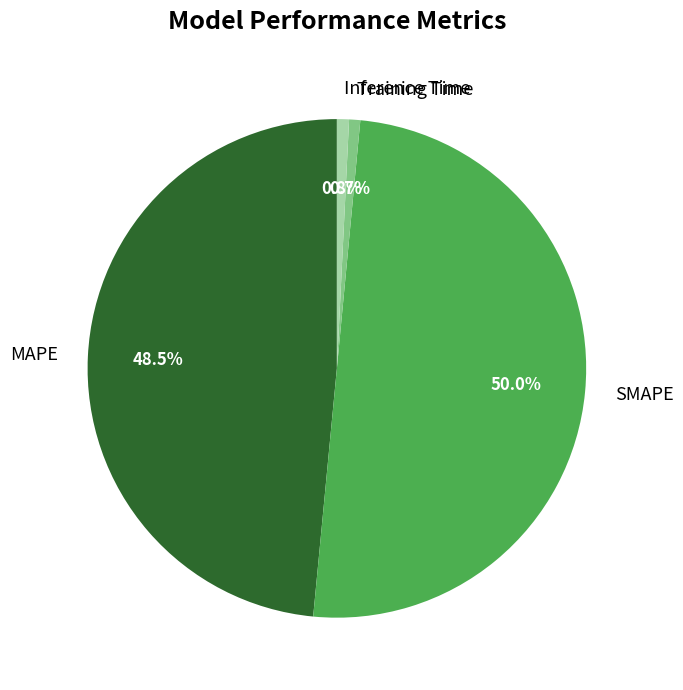

To the nearest percent, what portion does Training Time represent?

1%